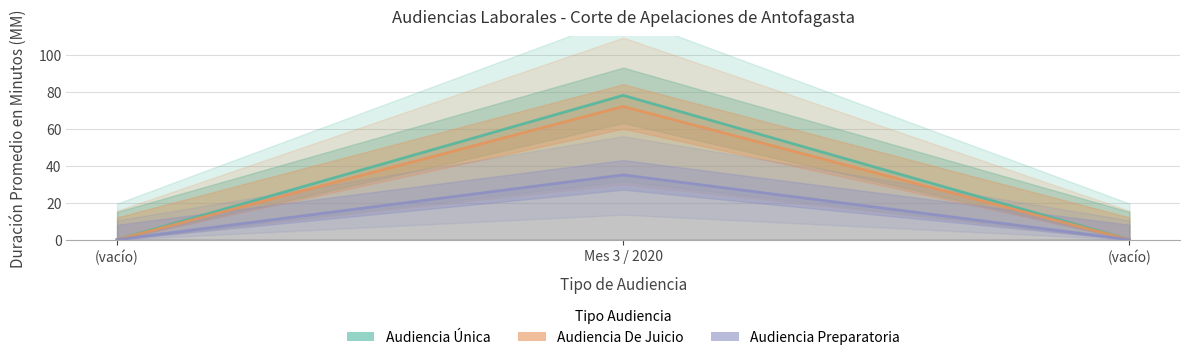

Rank the series by their maximum value, from highest to lowest.

Audiencia Única, Audiencia De Juicio, Audiencia Preparatoria